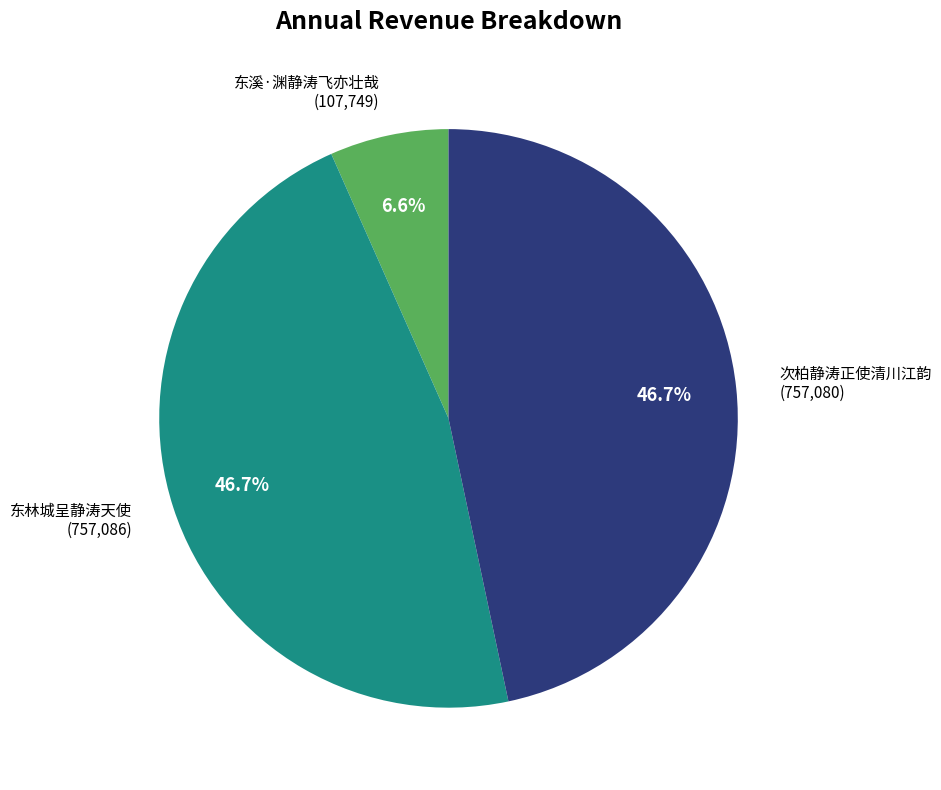

Is there a majority slice in this chart?

No